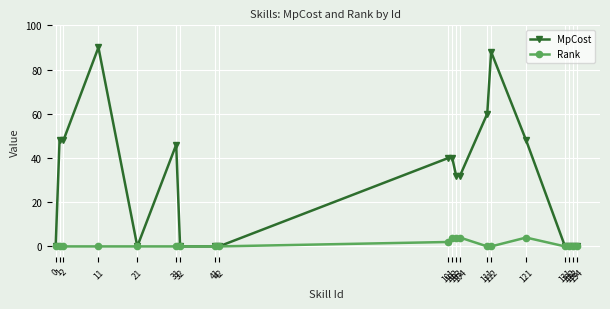

List the series in order of their peak value, highest first.

MpCost, Rank